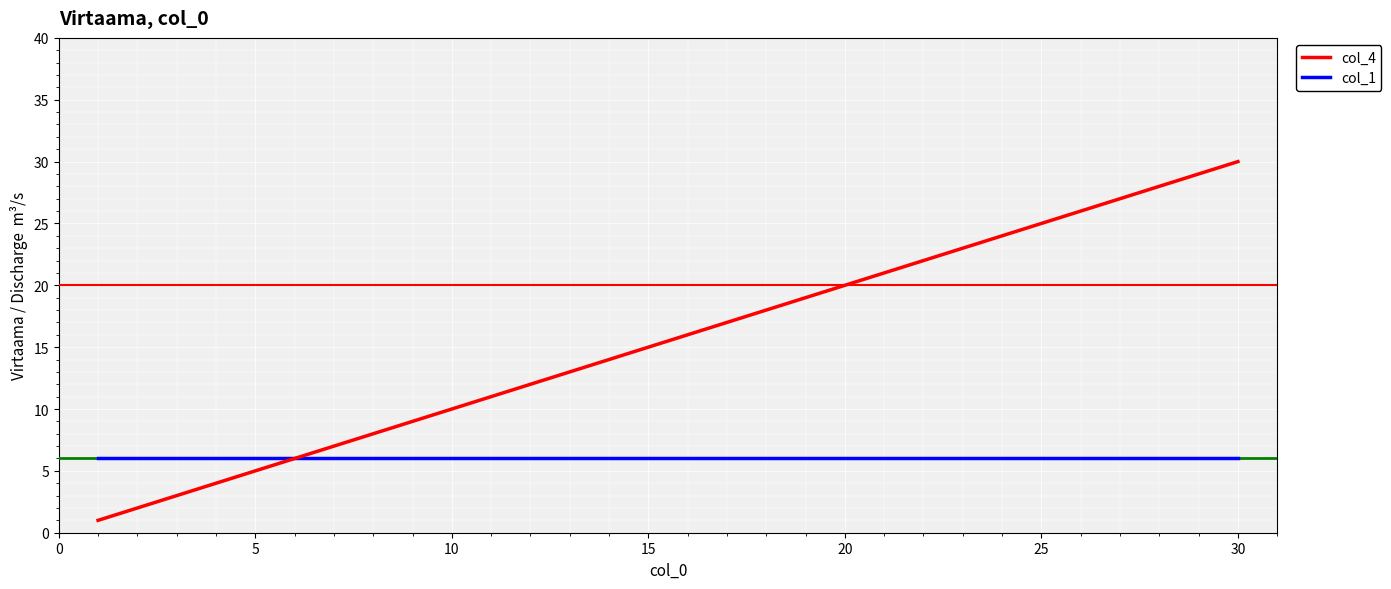

List the series in order of their overall mean, lowest first.

col_1, col_4